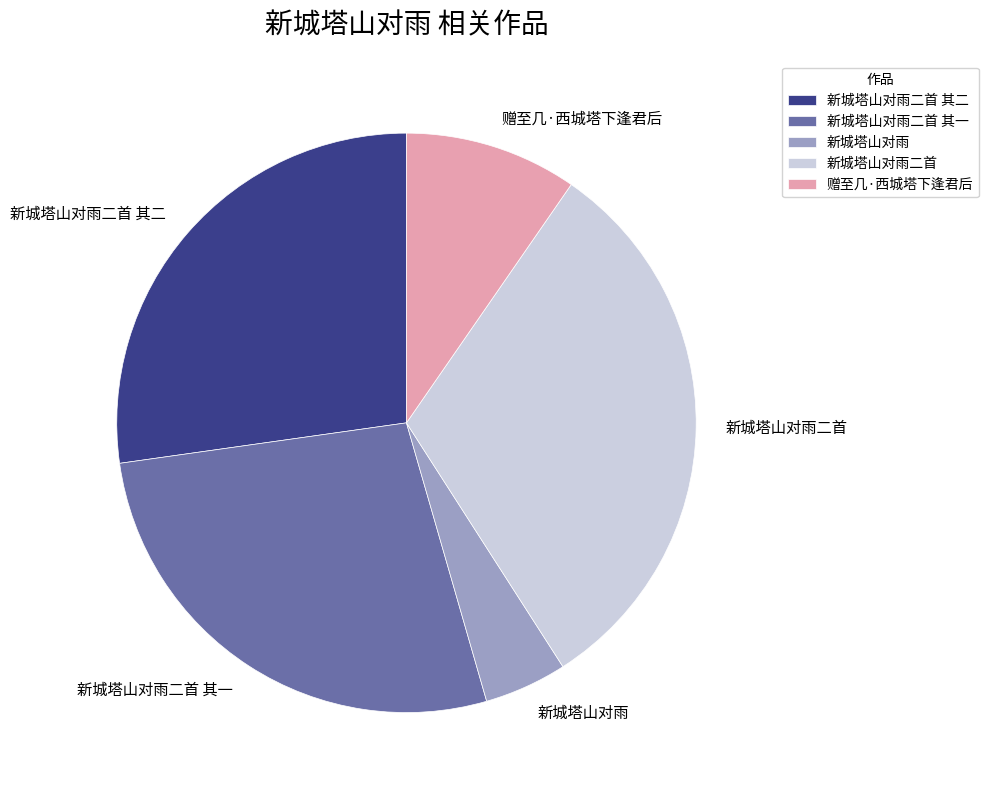

Does 新城塔山对雨二首 其二 account for over 50% of the chart?

No